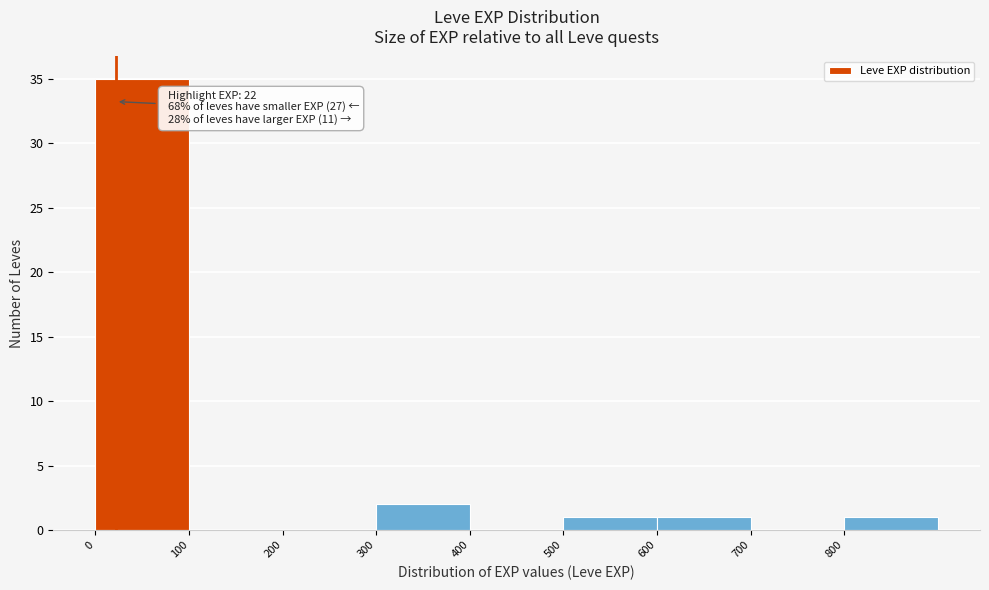

Over which range of the x-axis is the bar tallest?

0 to 100